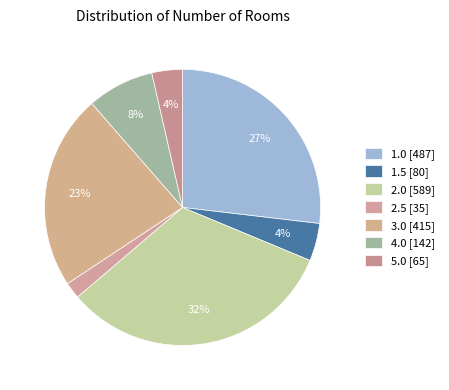

Is it true that 5.0 is 13% of the pie?

False